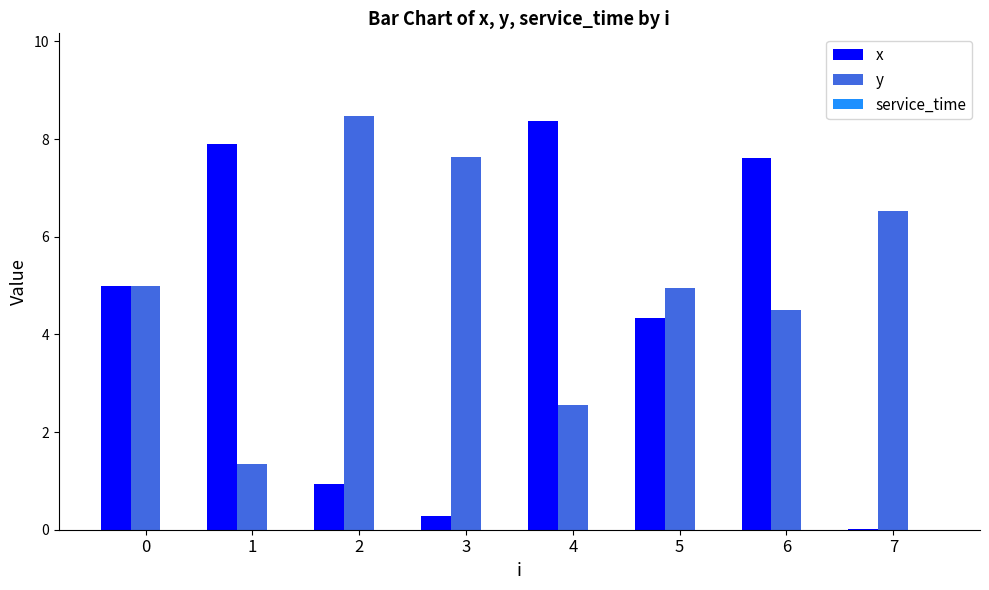

At which label is x closest to 4?

5